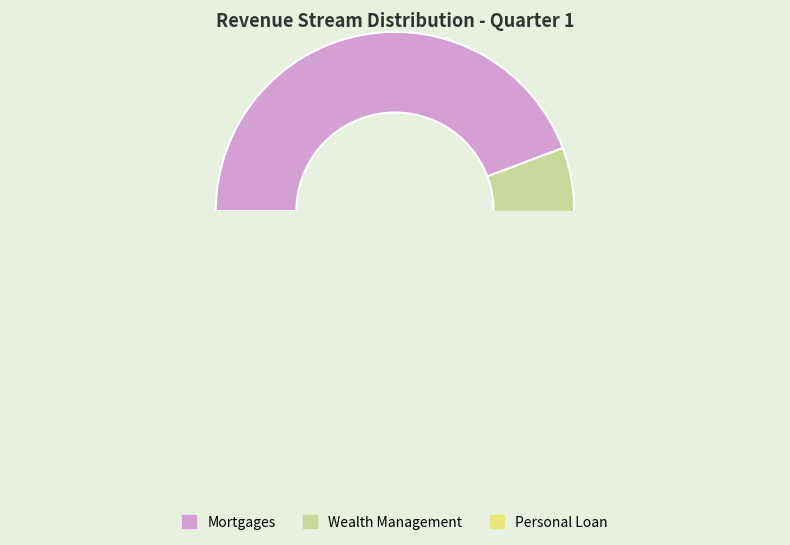

To the nearest percent, what is the average slice percentage?

33%